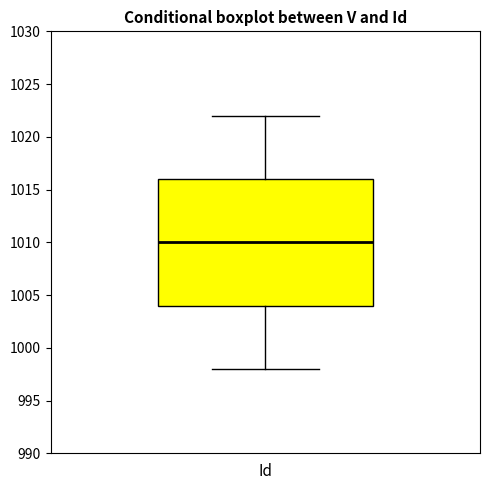

Transcribe this box plot: give where the median line is, the range the box spans, and where the two whiskers end, as read against the y-axis. The values are not printed on the chart, so give them approximately, as read against the axis.

median 1010, box 1004 to 1016, whiskers 998 to 1022